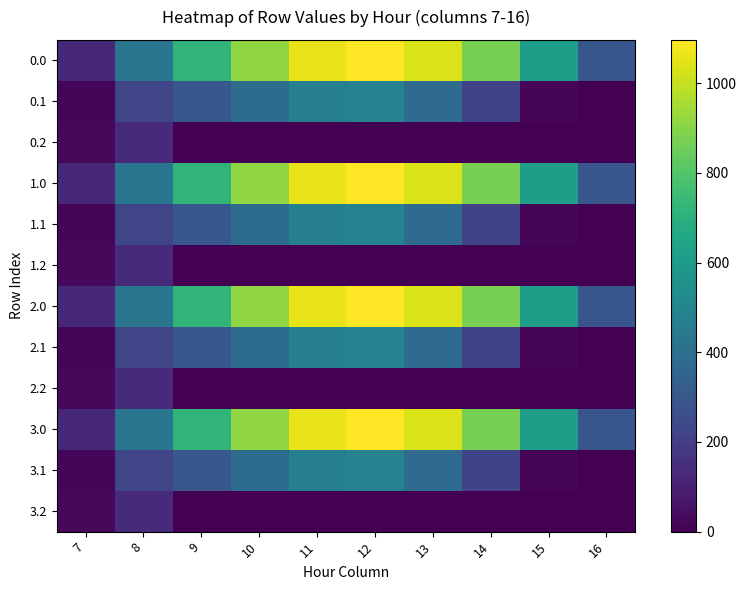

At which category is the sum across all series the highest?

12